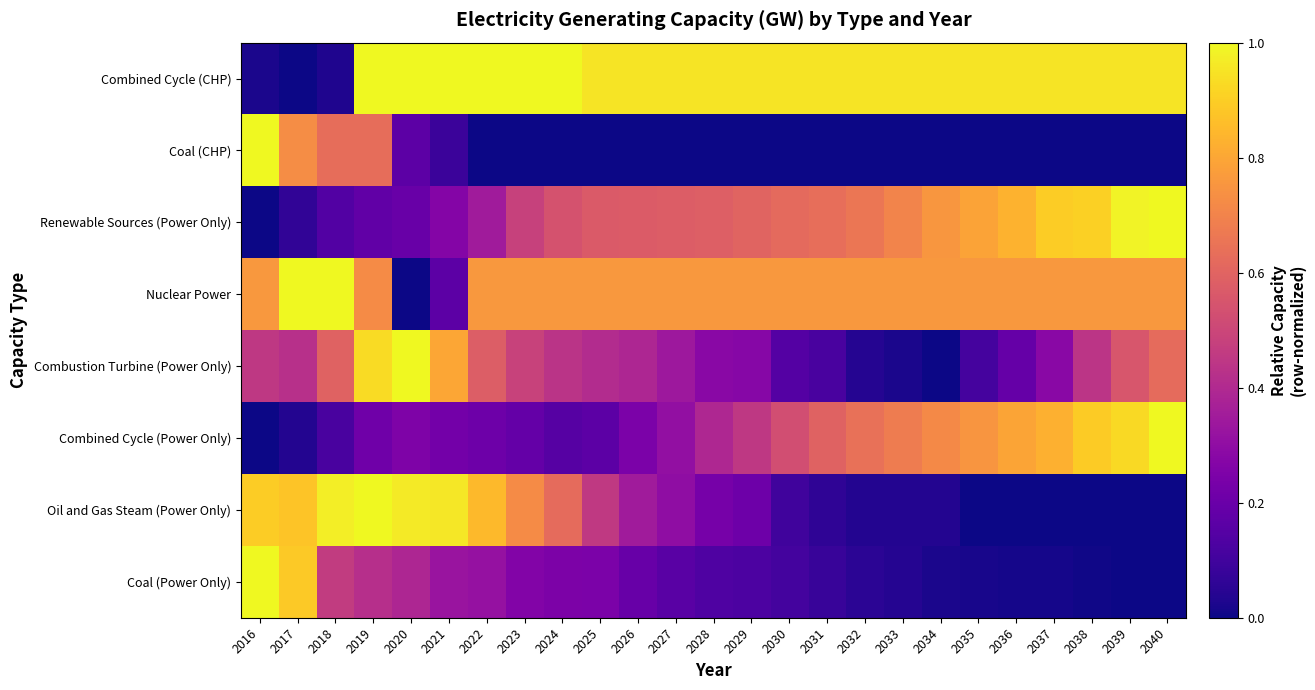

What is the total value across all series at 2027?

3.4